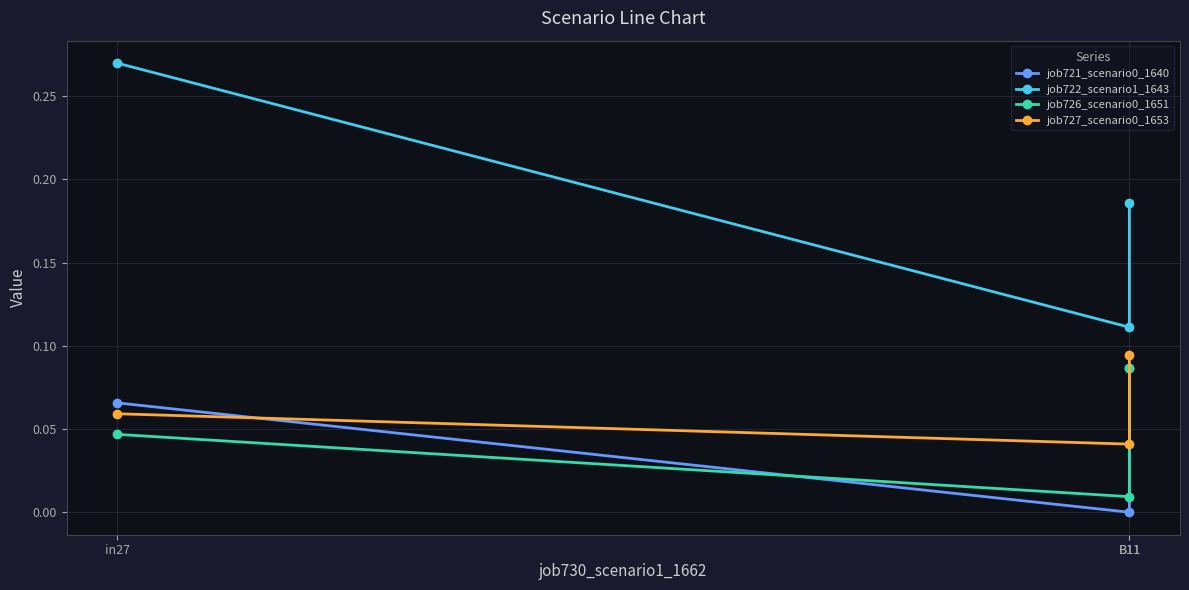

What is the total value across all series at in27?

0.4